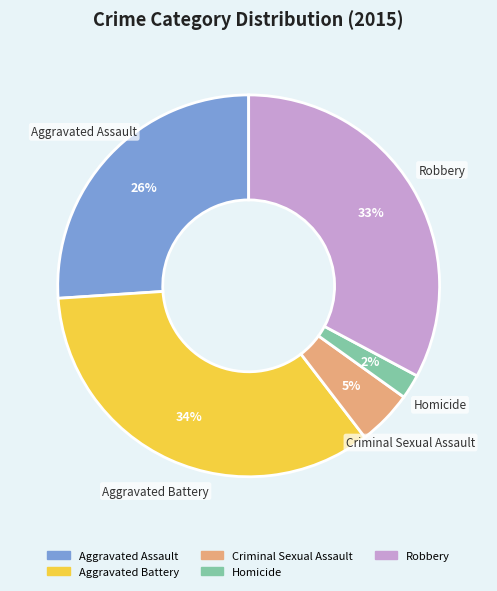

To the nearest percent, what percentage of the pie is Robbery?

33%